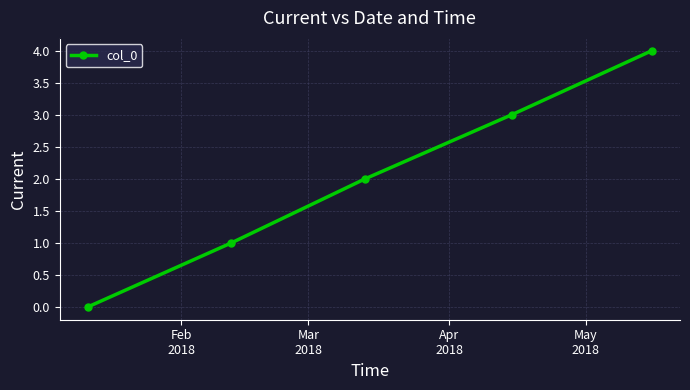

Does the chart display data point markers on the line(s)?

Yes